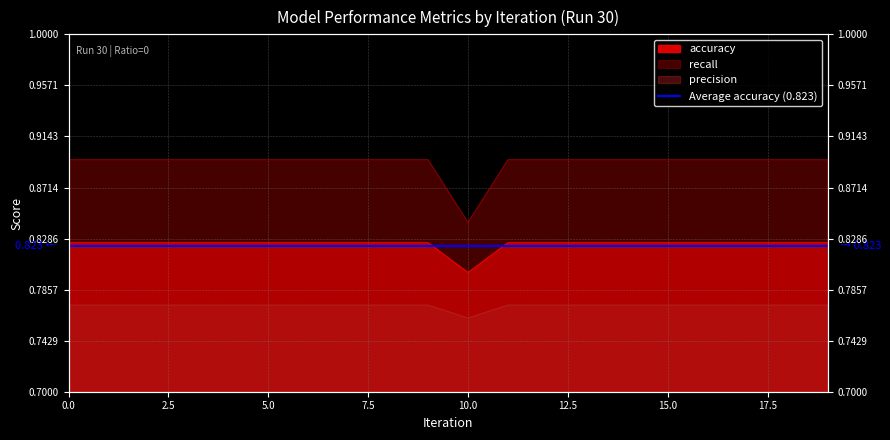

Reading right to left, list all the values displayed in this chart.

accuracy: 19=0.8	18=0.8	17=0.8	16=0.8	15=0.8	14=0.8	13=0.8	12=0.8	11=0.8	10=0.8	9=0.8	8=0.8	7=0.8	6=0.8	5=0.8	4=0.8	3=0.8	2=0.8	1=0.8	0=0.8
recall: 19=0.8	18=0.8	17=0.8	16=0.8	15=0.8	14=0.8	13=0.8	12=0.8	11=0.8	10=0.8	9=0.8	8=0.8	7=0.8	6=0.8	5=0.8	4=0.8	3=0.8	2=0.8	1=0.8	0=0.8
precision: 19=0.9	18=0.9	17=0.9	16=0.9	15=0.9	14=0.9	13=0.9	12=0.9	11=0.9	10=0.8	9=0.9	8=0.9	7=0.9	6=0.9	5=0.9	4=0.9	3=0.9	2=0.9	1=0.9	0=0.9